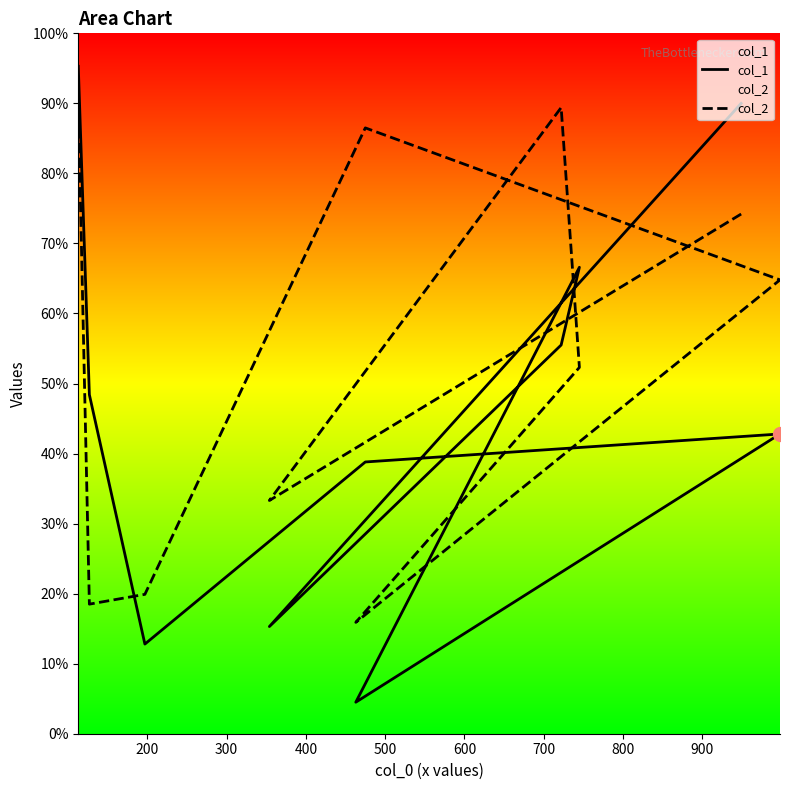

What are all the series names shown in the legend?

col_1, col_2